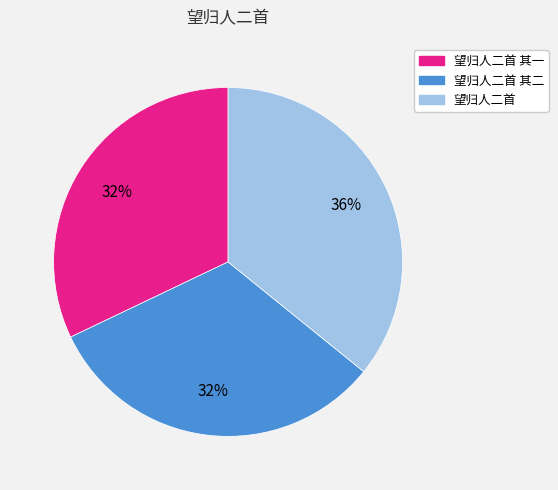

To the nearest percent, what is the difference between the largest and smallest slice percentages?

4%